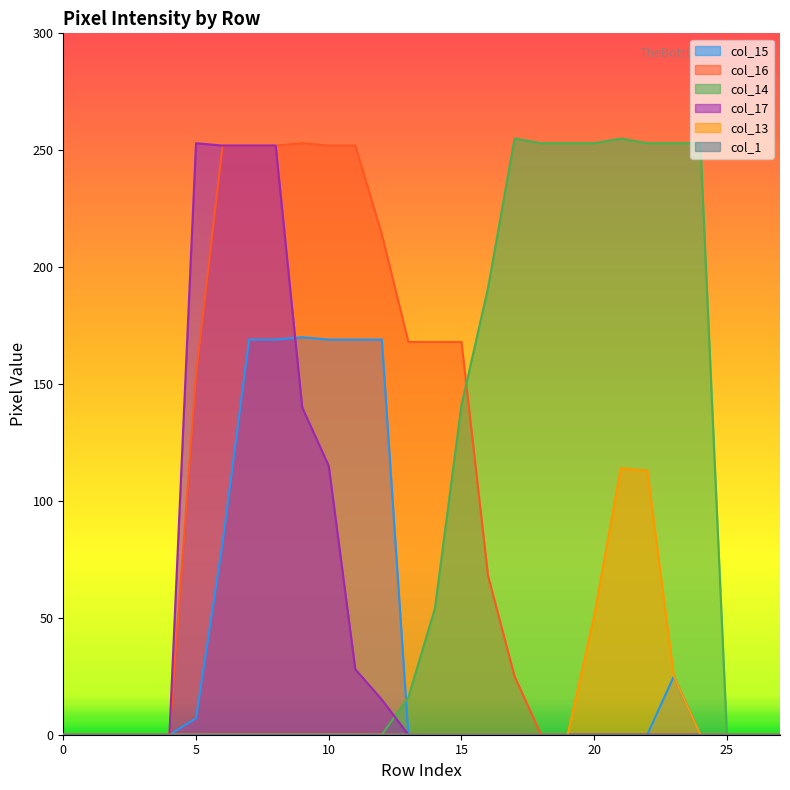

Which label corresponds to the largest value in the chart?

17